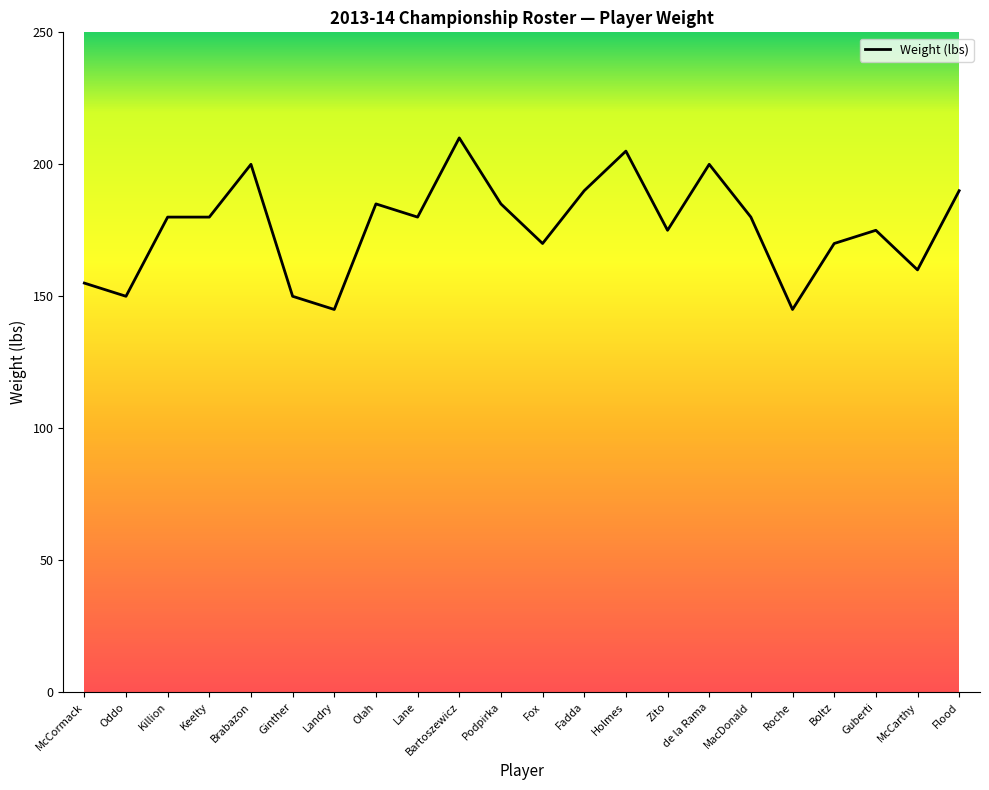

The value at de la Rama is 200. True or false?

True